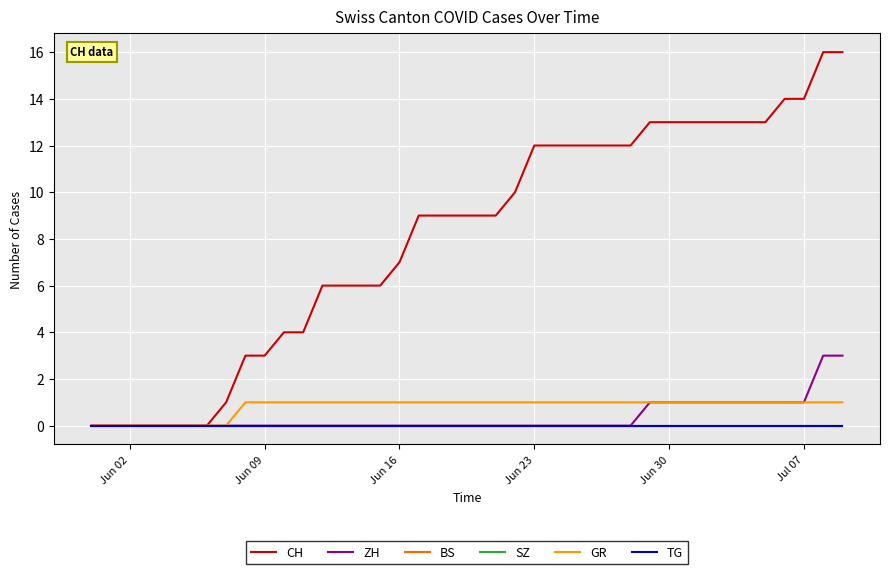

Rank the series by their maximum value, from highest to lowest.

CH, ZH, GR, BS, SZ, TG